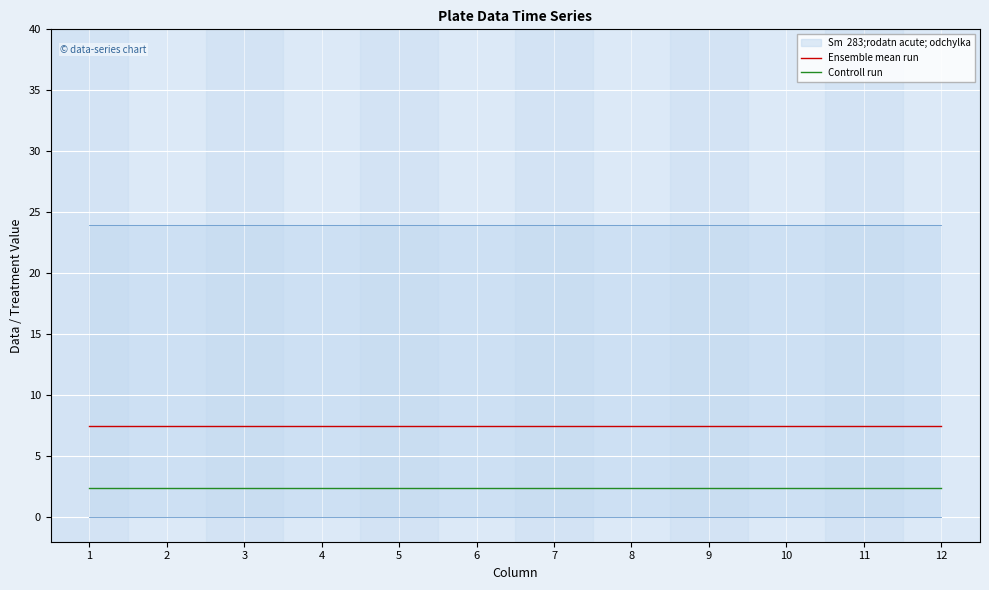

Which series has the largest total across all categories?

Ensemble mean run